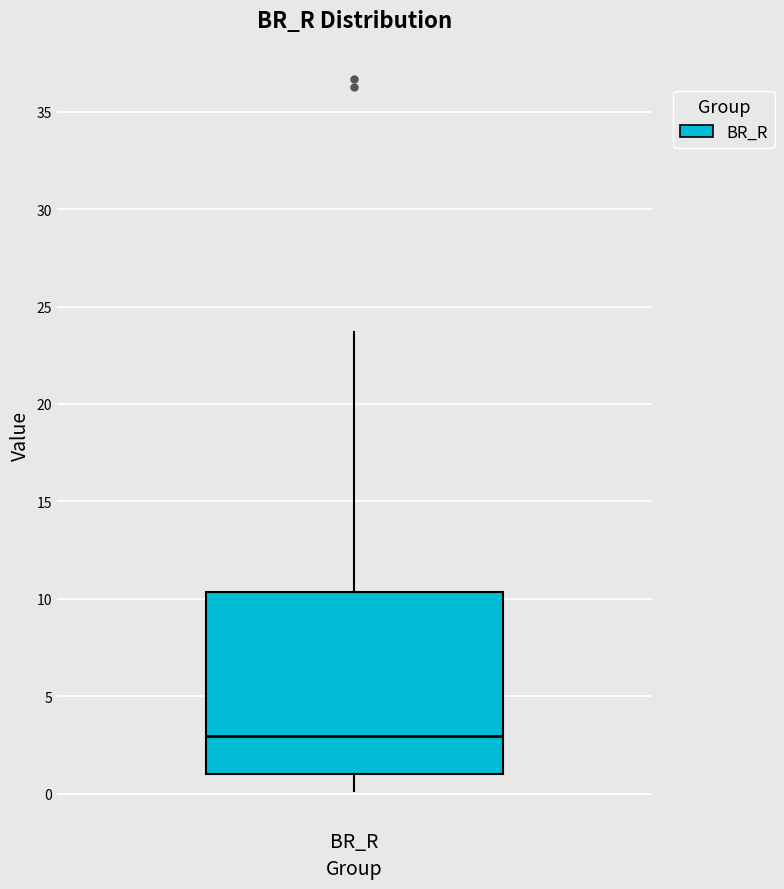

Transcribe this box plot: give where the median line is, the range the box spans, and where the two whiskers end, as read against the y-axis. The values are not printed on the chart, so give them approximately, as read against the axis.

median 3.0, box 1.0 to 10.5, whiskers 0.0 to 23.5